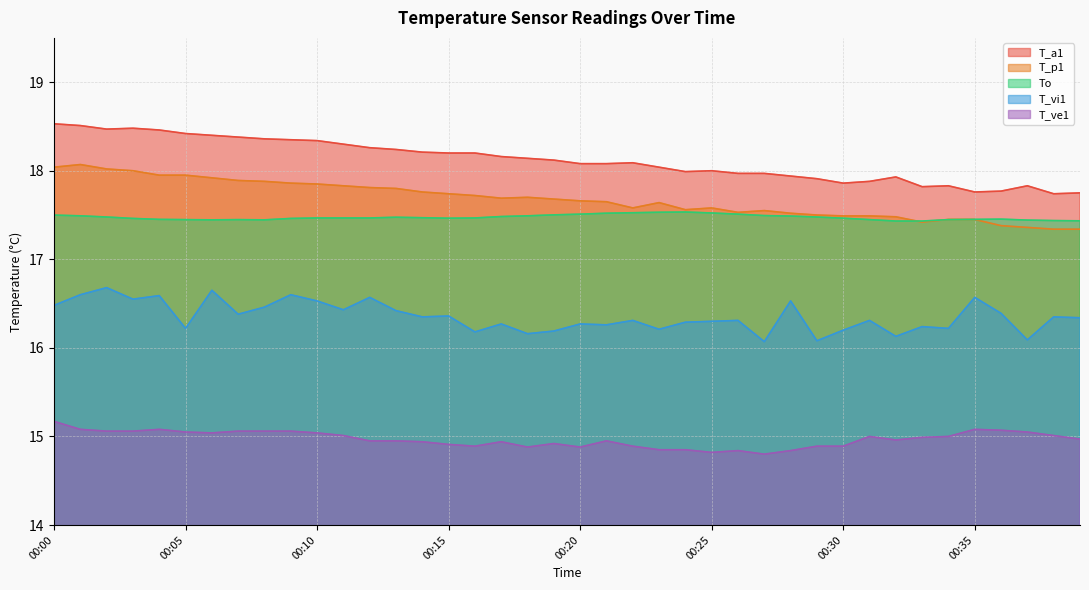

True or false: T_p1 has more than 0 points higher than both neighbors.

True